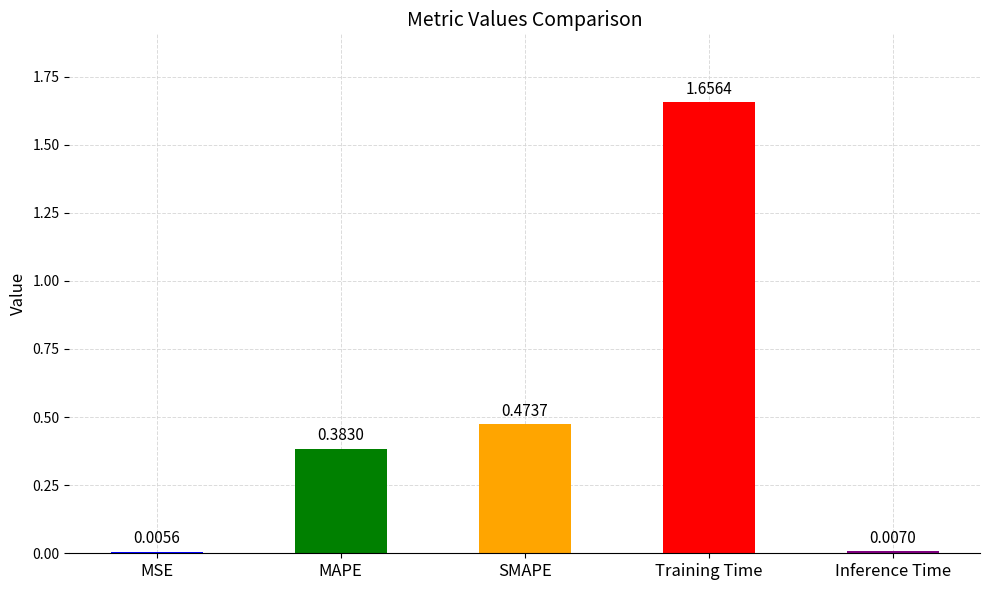

At which label is the value closest to 0?

MSE